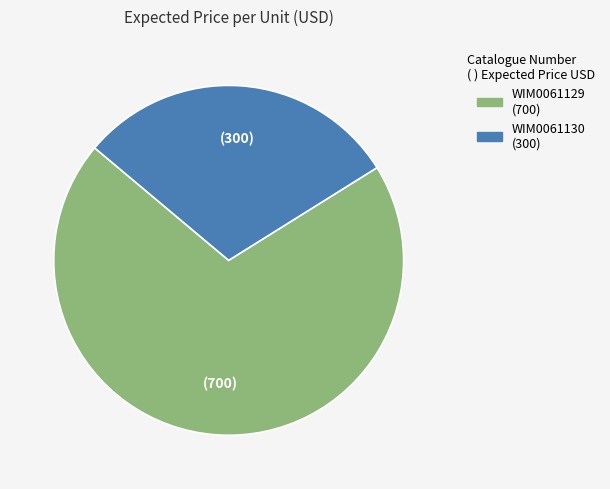

Is there a majority slice in this chart?

Yes